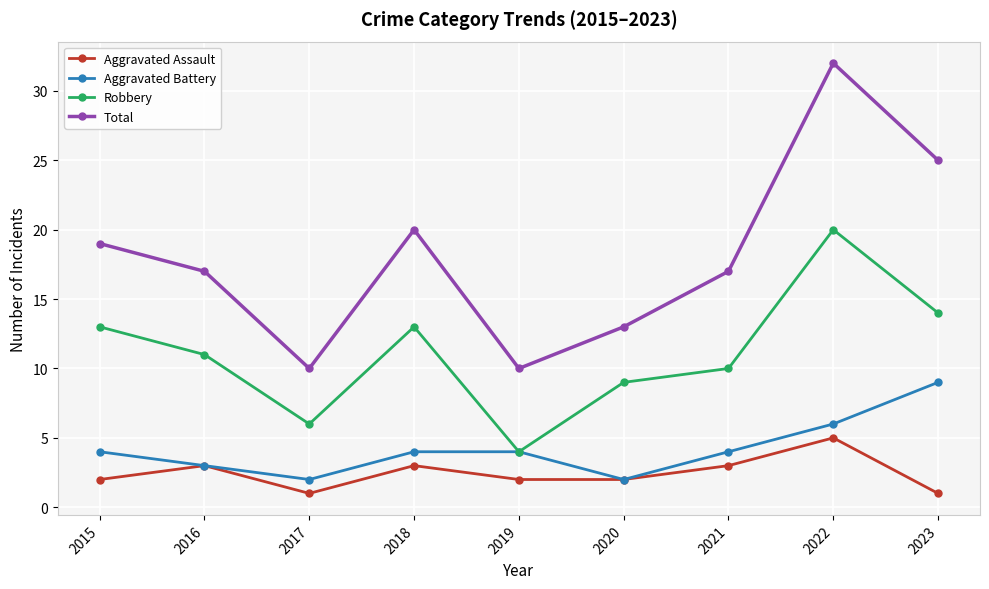

Reading left to right, extract all data points from this chart.

Aggravated Assault: 2015=2	2016=3	2017=1	2018=3	2019=2	2020=2	2021=3	2022=5	2023=1
Aggravated Battery: 2015=4	2016=3	2017=2	2018=4	2019=4	2020=2	2021=4	2022=6	2023=9
Robbery: 2015=13	2016=11	2017=6	2018=13	2019=4	2020=9	2021=10	2022=20	2023=14
Total: 2015=19	2016=17	2017=10	2018=20	2019=10	2020=13	2021=17	2022=32	2023=25